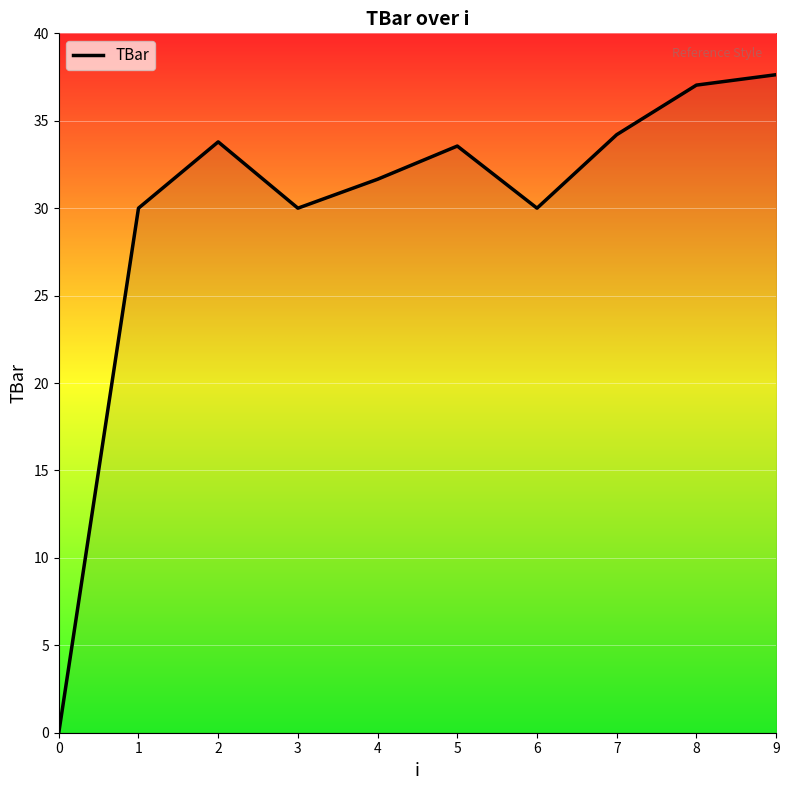

What is the ratio of the value at 7 to the value at 2?

1.0